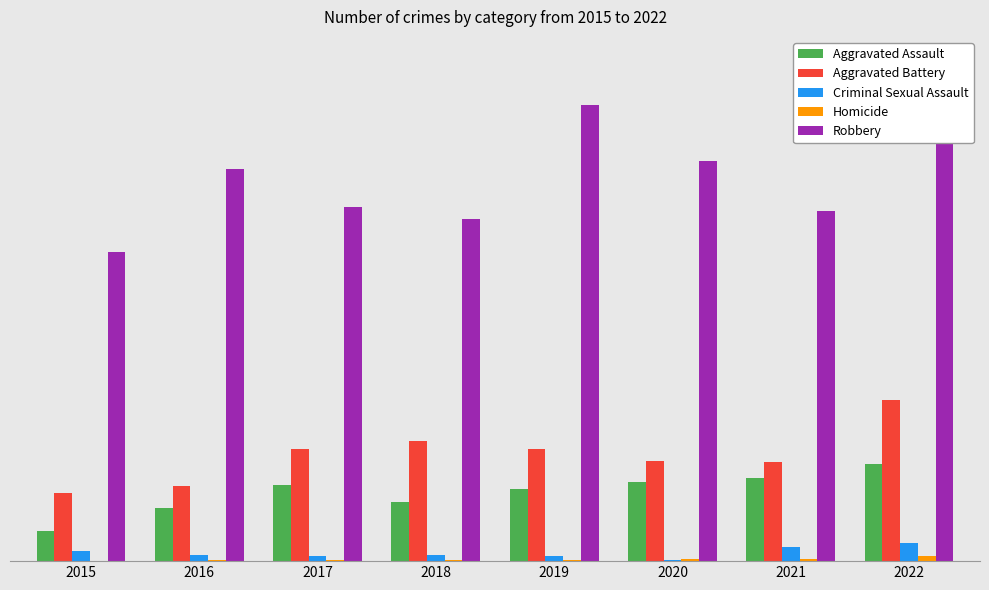

What is the value of the Aggravated Battery bar at the 6th from the left?

76